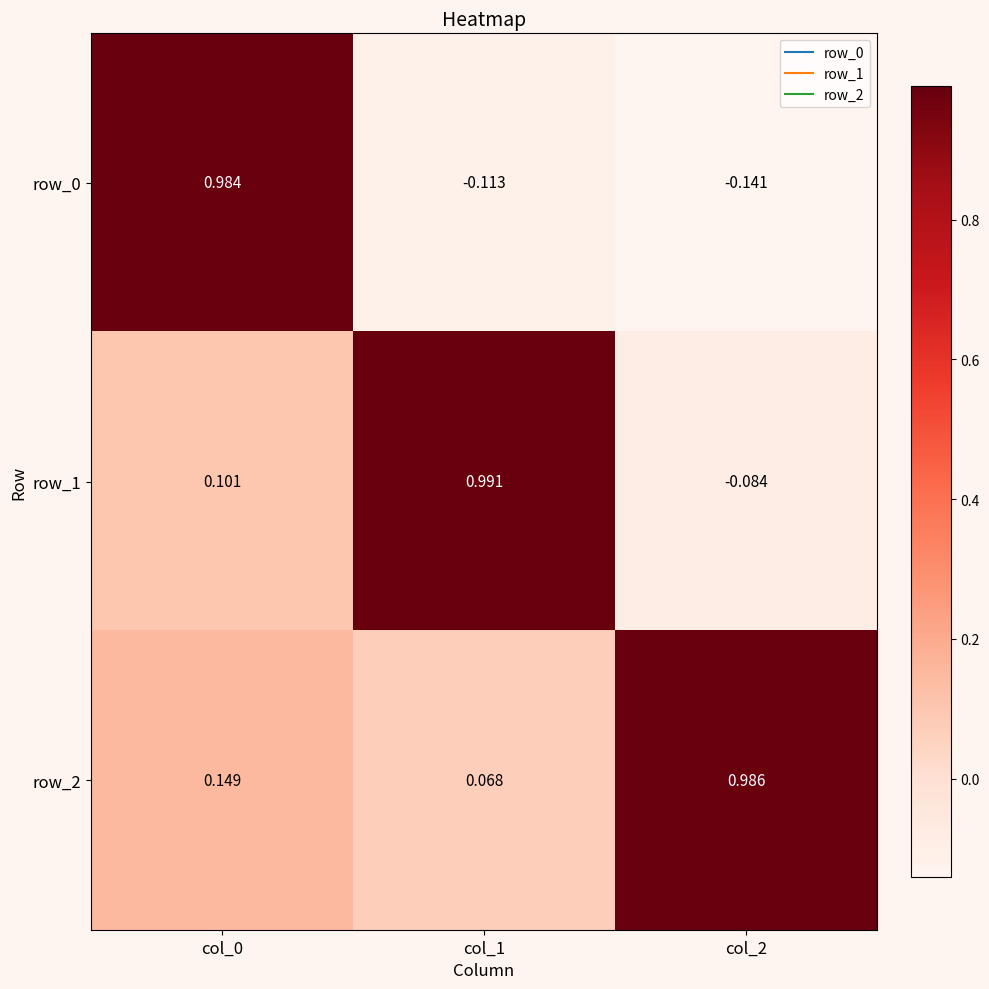

List the series in order of their peak value, highest first.

row_1, row_2, row_0